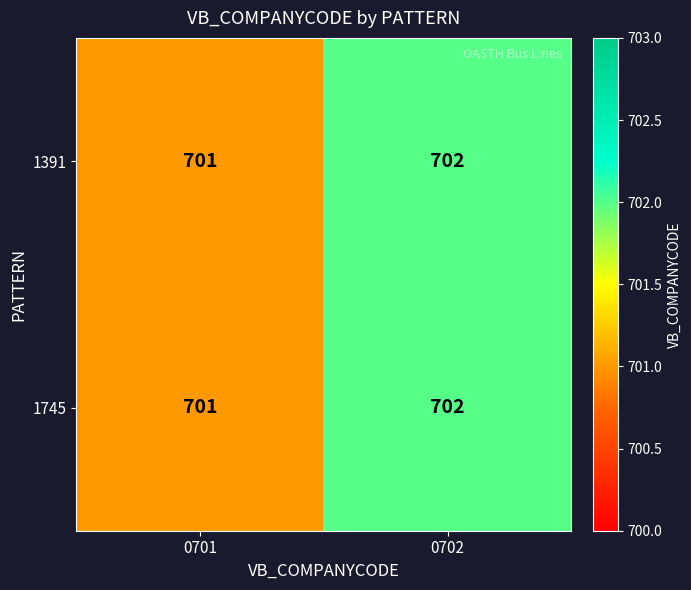

How many distinct data groups are displayed?

2